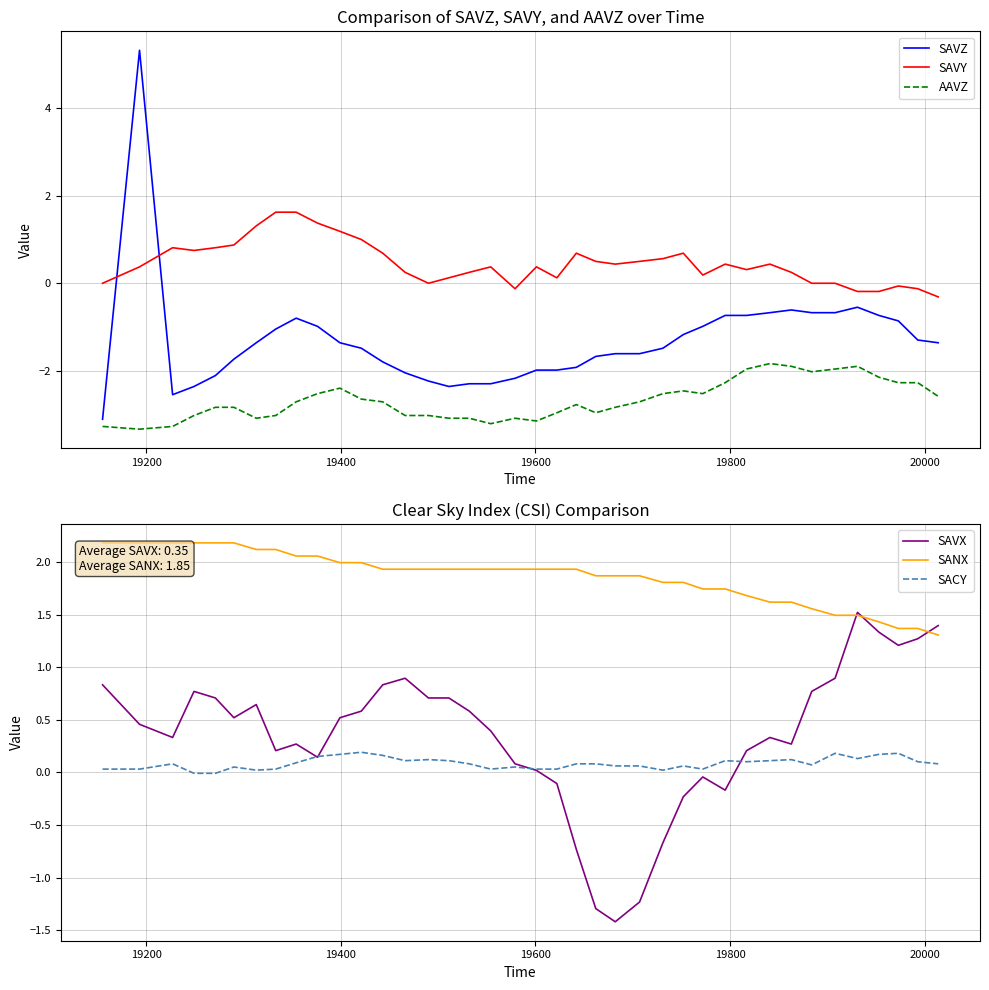

What is the highest value of the AAVZ series?

-1.8